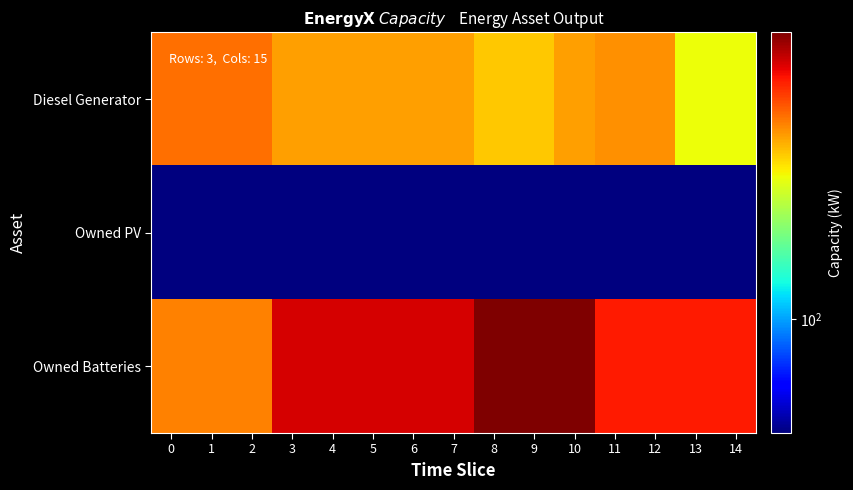

Reading right to left, what are all the values shown in this chart?

Diesel Generator: 14=262	13=262	12=363	11=363	10=345	9=309	8=309	7=346	6=346	5=346	4=346	3=346	2=400	1=400	0=400
Owned PV: 14=46	13=46	12=46	11=46	10=46	9=46	8=46	7=46	6=46	5=46	4=46	3=46	2=46	1=46	0=46
Owned Batteries: 14=509	13=509	12=509	11=509	10=704	9=704	8=704	7=571	6=571	5=571	4=571	3=571	2=376	1=376	0=376